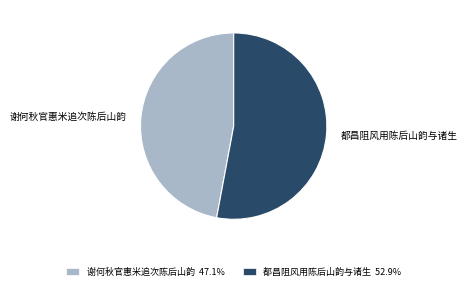

Do 谢何秋官惠米追次陈后山韵 and 都昌阻风用陈后山韵与诸生 together represent more than half of the pie?

Yes